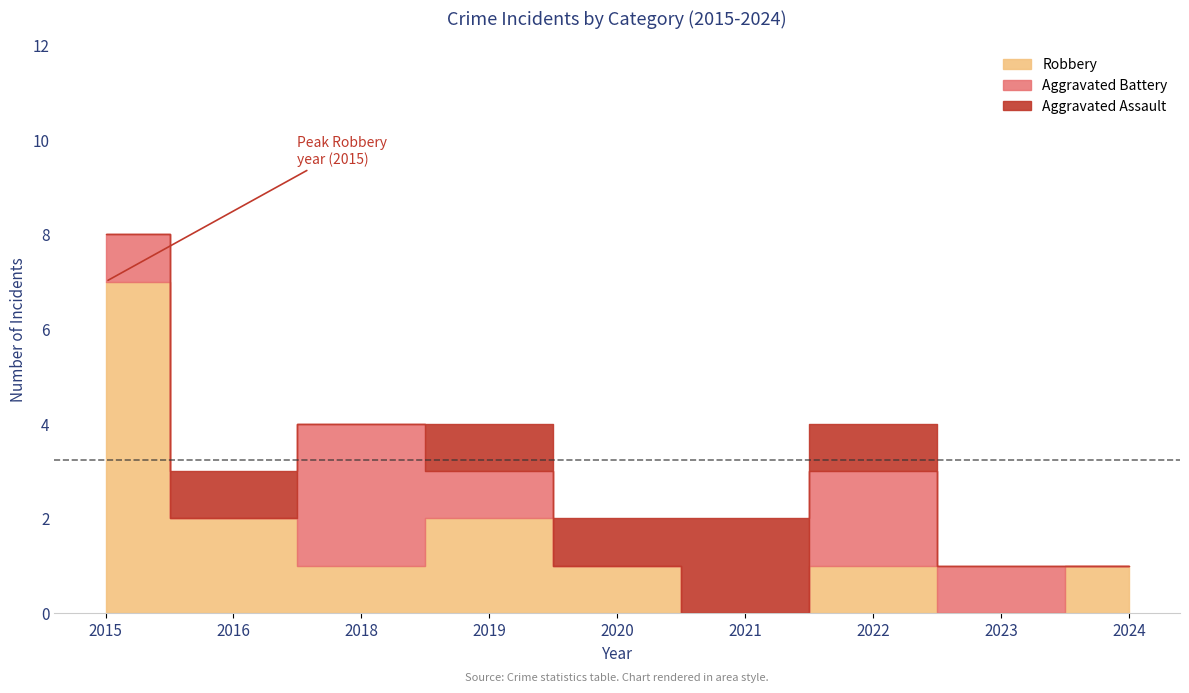

Which category has the lowest value in the Aggravated Battery series?

2016